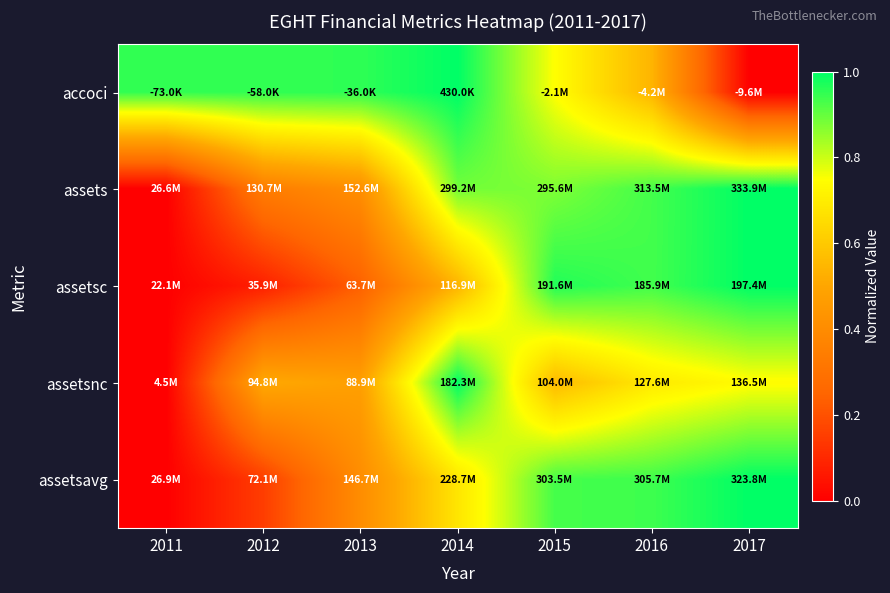

Reading left to right, what are all the values shown in this chart?

accoci: 2011=1.0	2012=1.0	2013=1.0	2014=1.0	2015=0.7	2016=0.5	2017=0.0
assets: 2011=0.0	2012=0.3	2013=0.4	2014=0.9	2015=0.9	2016=0.9	2017=1.0
assetsc: 2011=0.0	2012=0.1	2013=0.2	2014=0.5	2015=1.0	2016=0.9	2017=1.0
assetsnc: 2011=0.0	2012=0.5	2013=0.5	2014=1.0	2015=0.6	2016=0.7	2017=0.7
assetsavg: 2011=0.0	2012=0.2	2013=0.4	2014=0.7	2015=0.9	2016=0.9	2017=1.0